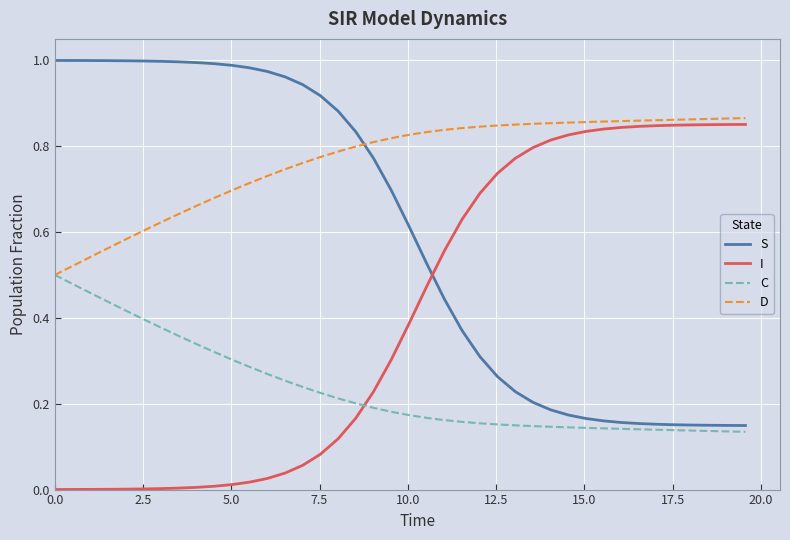

How many times do I and C cross each other?

1